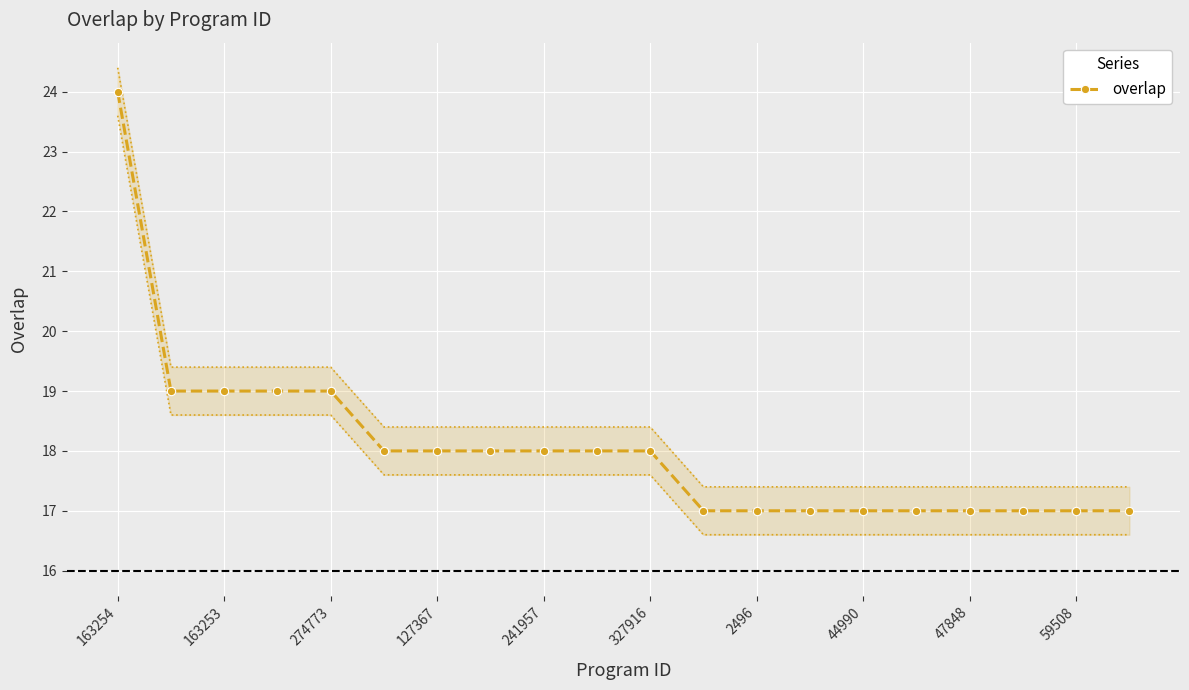

What is the maximum value for overlap?

24